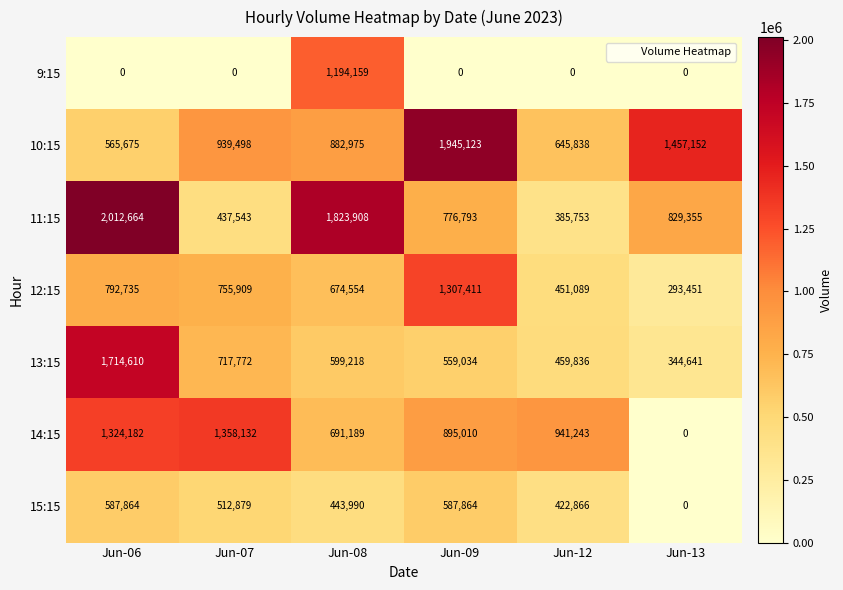

At which label is 11:15 closest to 1199208?

Jun-13